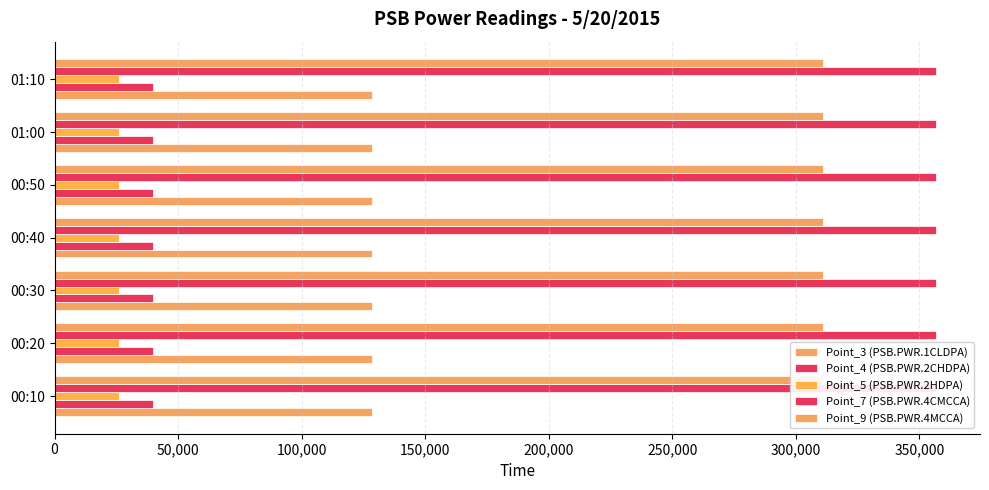

What is the greatest value displayed?

356673.0